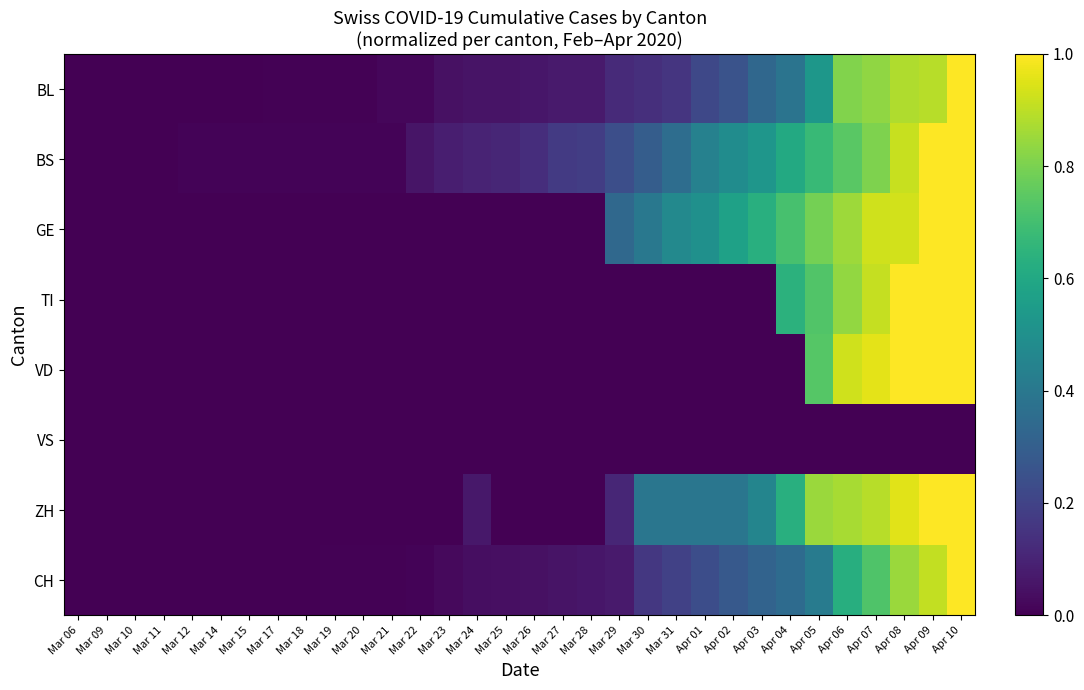

Which has a higher value, Apr 10 or Mar 14?

Apr 10